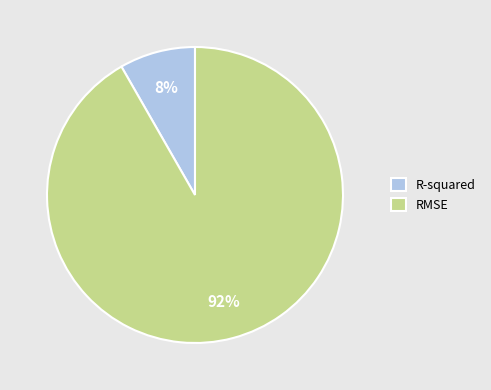

What is the largest slice in the pie chart?

RMSE